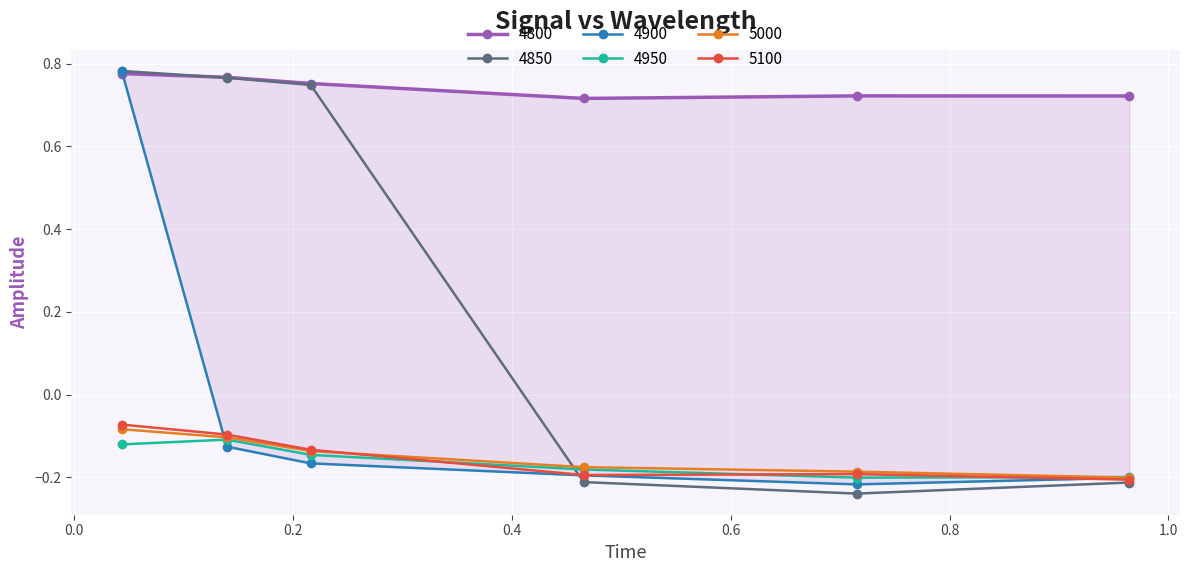

What is the label of the 1st point from the left?

0.04383561643835616